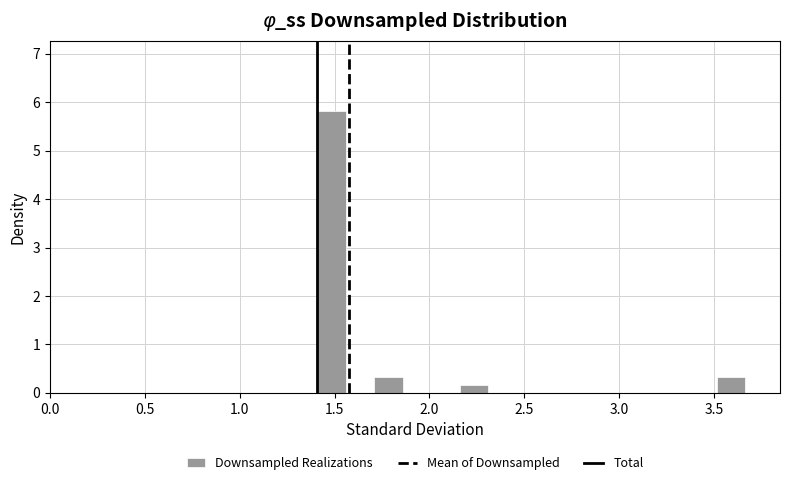

Around what value on the x-axis is the tallest bar? Give the approximate position of its centre, as read against the axis.

1.50